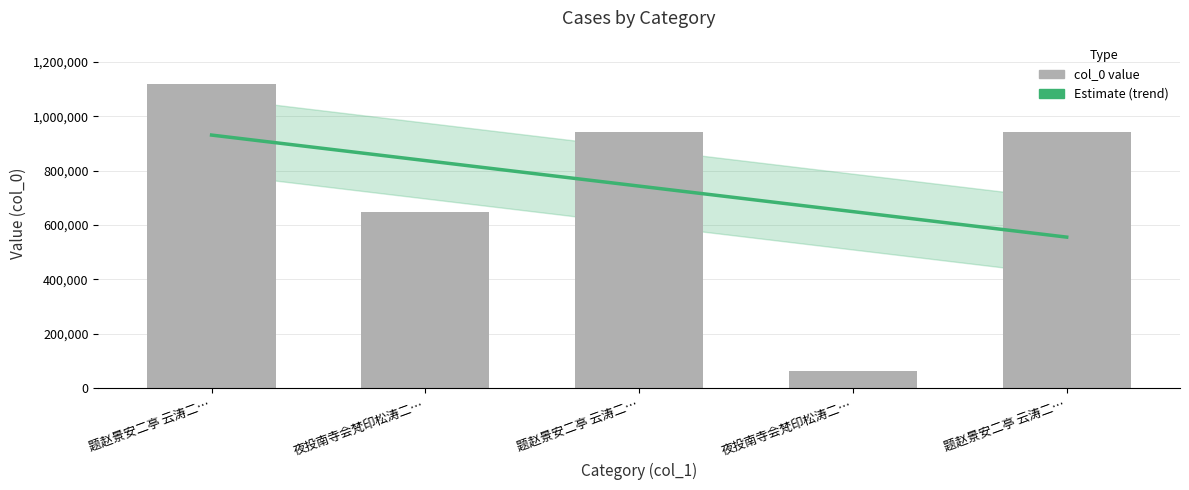

What is the sum of all values?

3714802